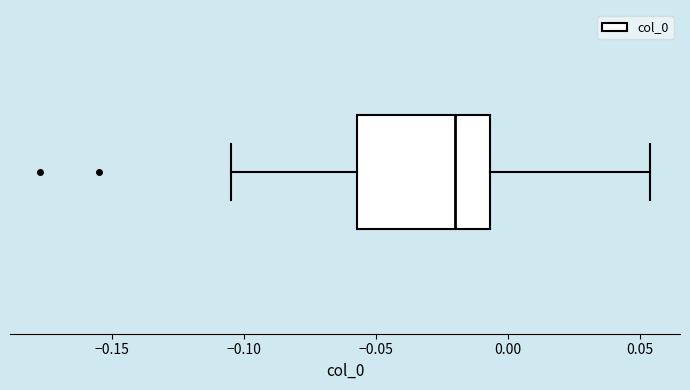

Read this box plot against the x-axis: the position of the median line, the range covered by the box, and the ends of both whiskers. The values are not printed on the chart, so give them approximately, as read against the axis.

median -0.020, box -0.055 to -0.005, whiskers -0.105 to 0.055